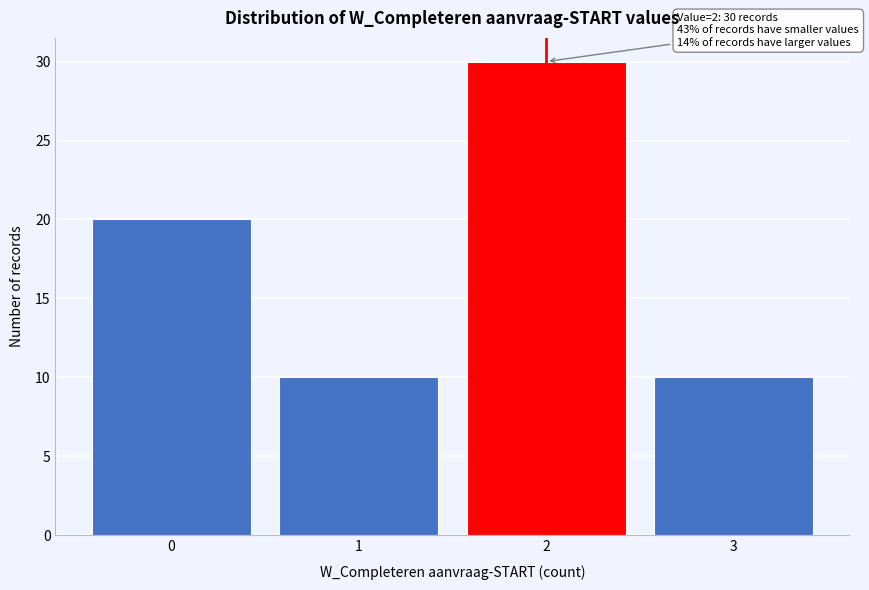

Reading right to left, extract all data points from this chart.

3=10	2=30	1=10	0=20